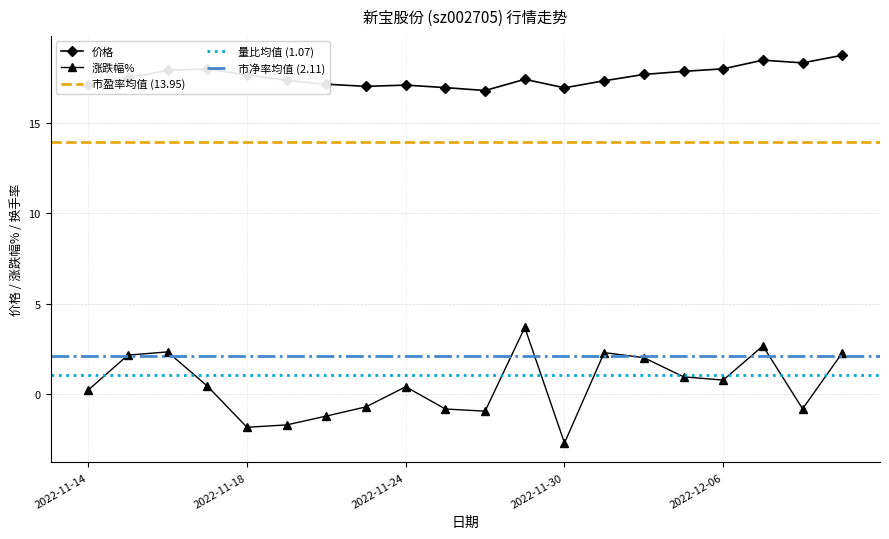

True or false: 价格 has a value of 16.8 at 2022-11-28.

True